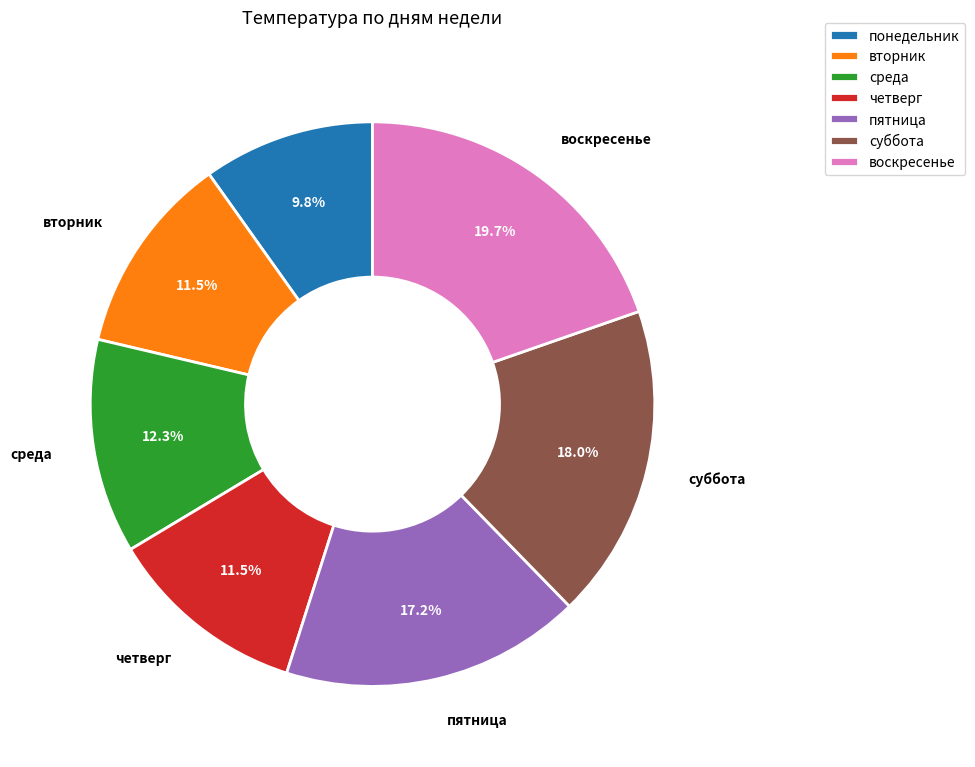

Which has a higher value, пятница or воскресенье?

воскресенье